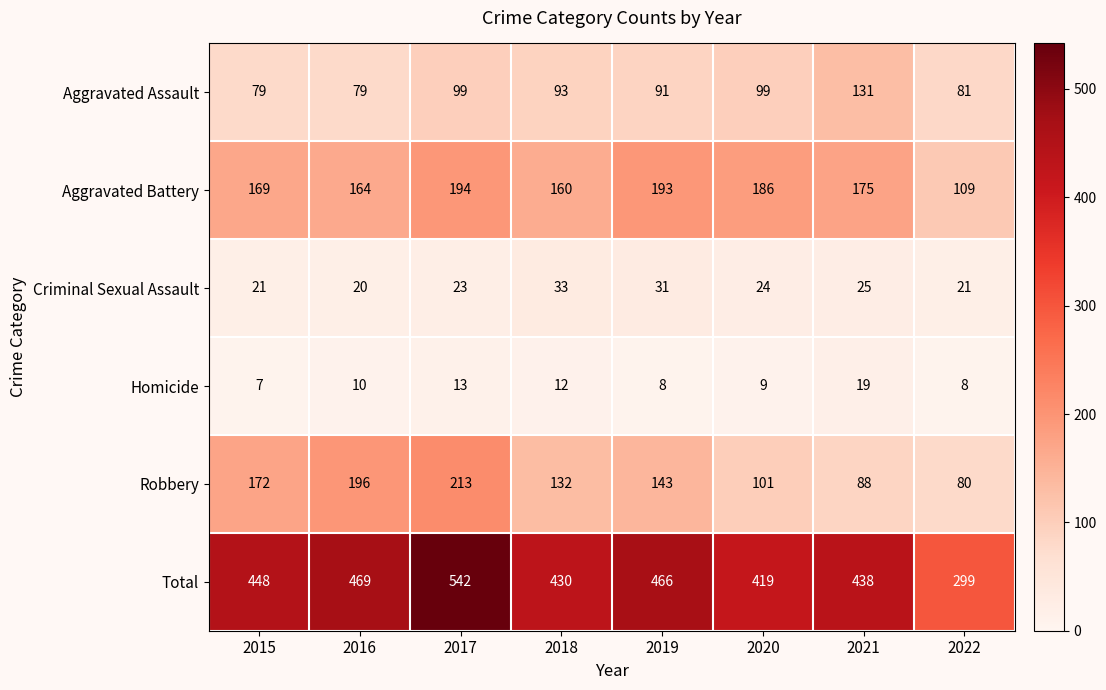

The value of Total at 2019 is 466. True or false?

True